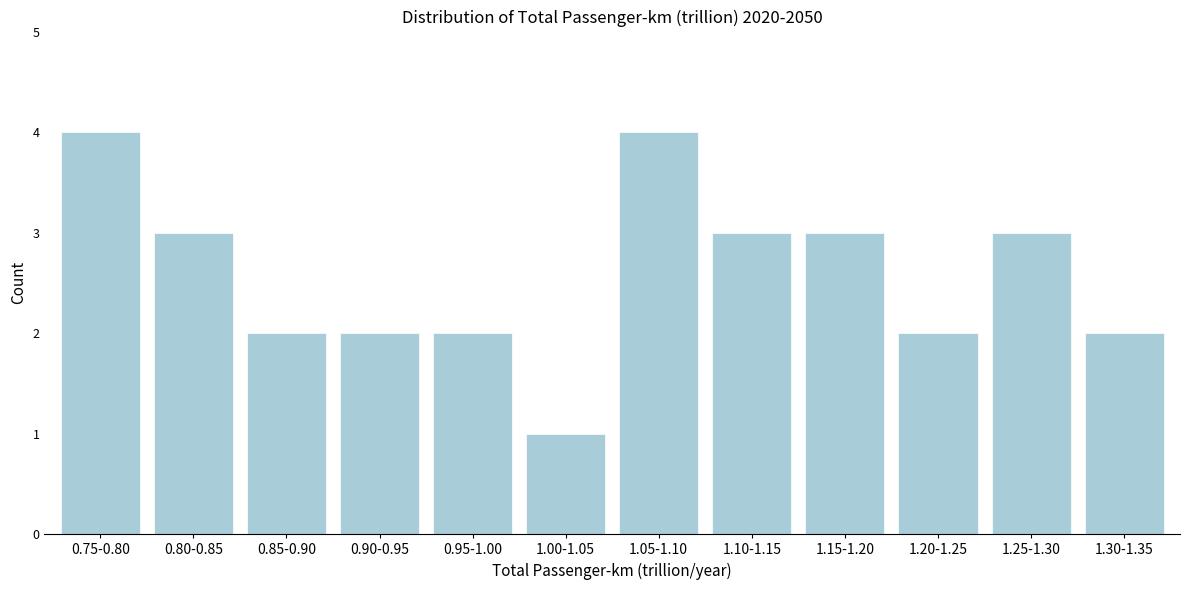

Reading left to right, list all the values displayed in this chart.

4	3	2	2	2	1	4	3	3	2	3	2